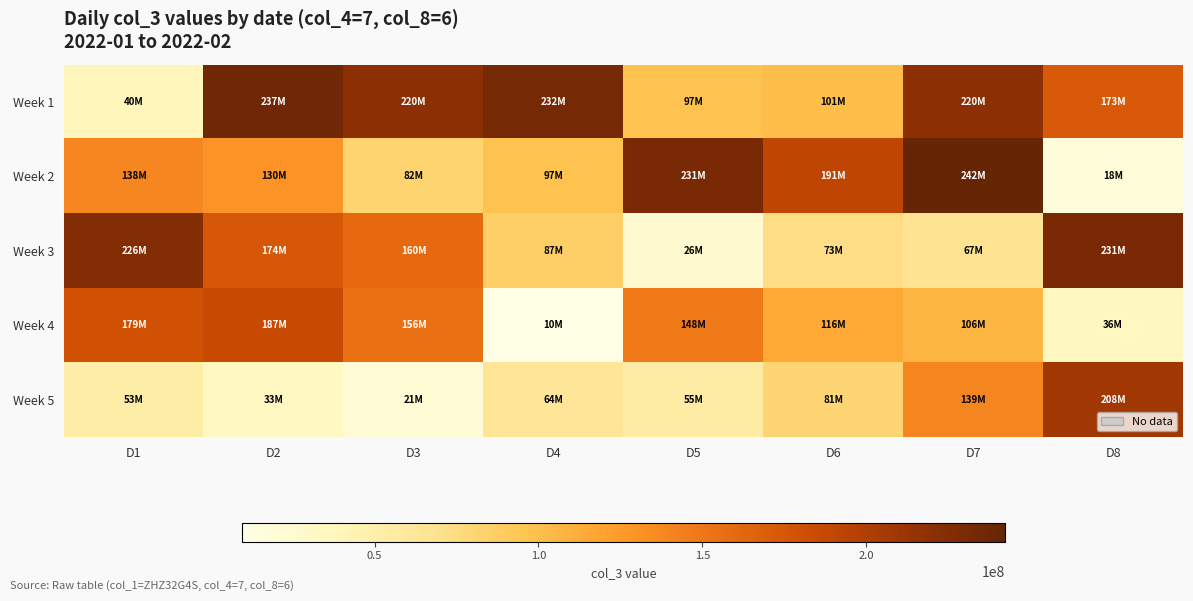

Rank the series at D3 from lowest to highest value.

Week 5, Week 2, Week 4, Week 3, Week 1